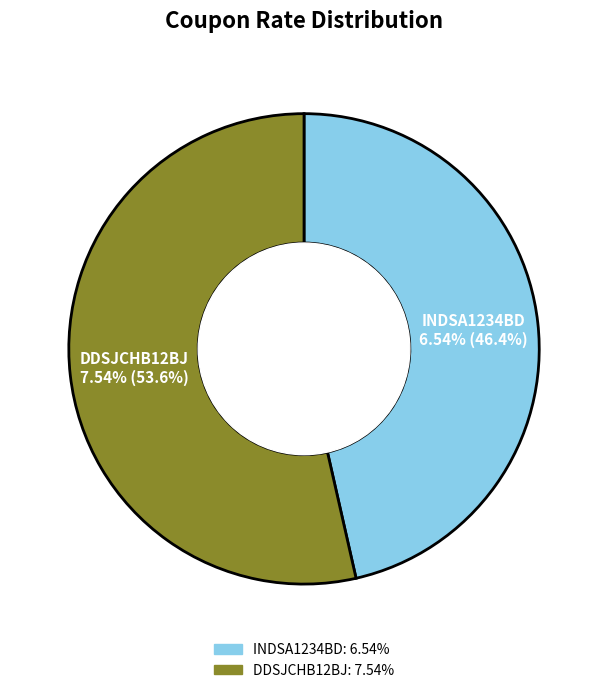

True or false: INDSA1234BD accounts for 46% of the total.

True